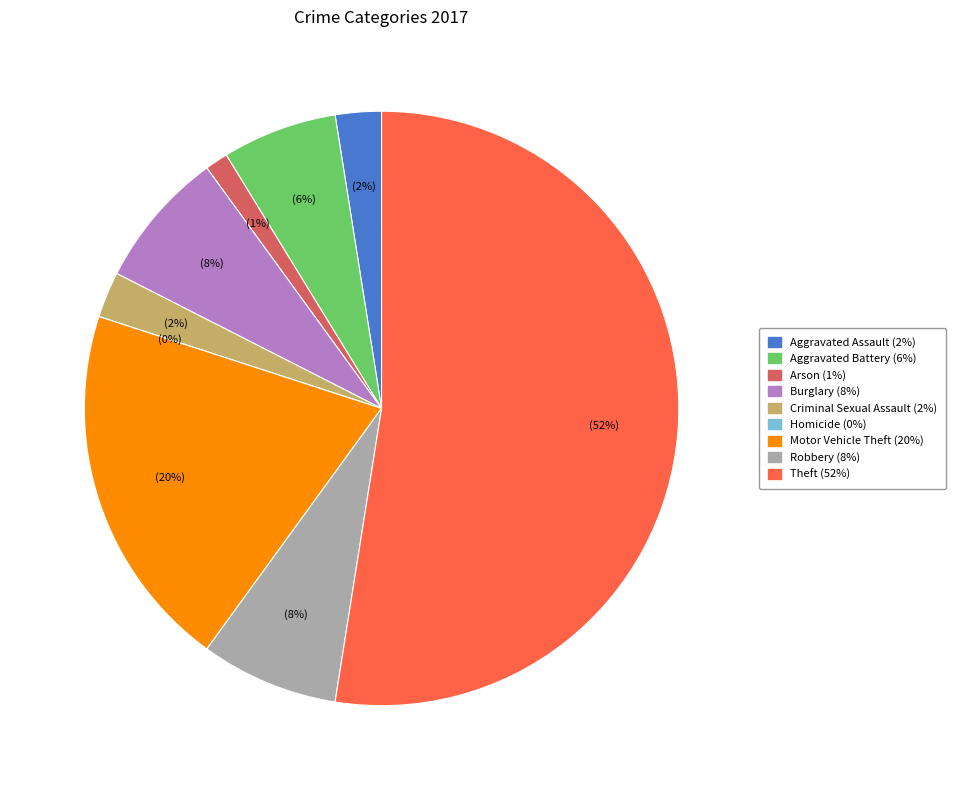

To the nearest percent, what is the difference between the largest and smallest slice percentages?

52%